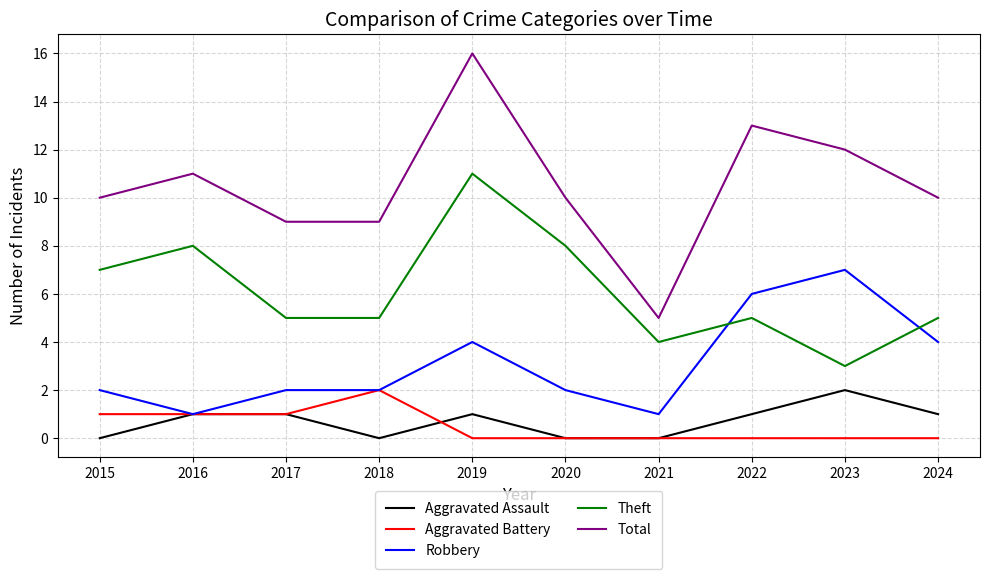

At 2022, list the series in order from largest to smallest.

Total, Robbery, Theft, Aggravated Assault, Aggravated Battery